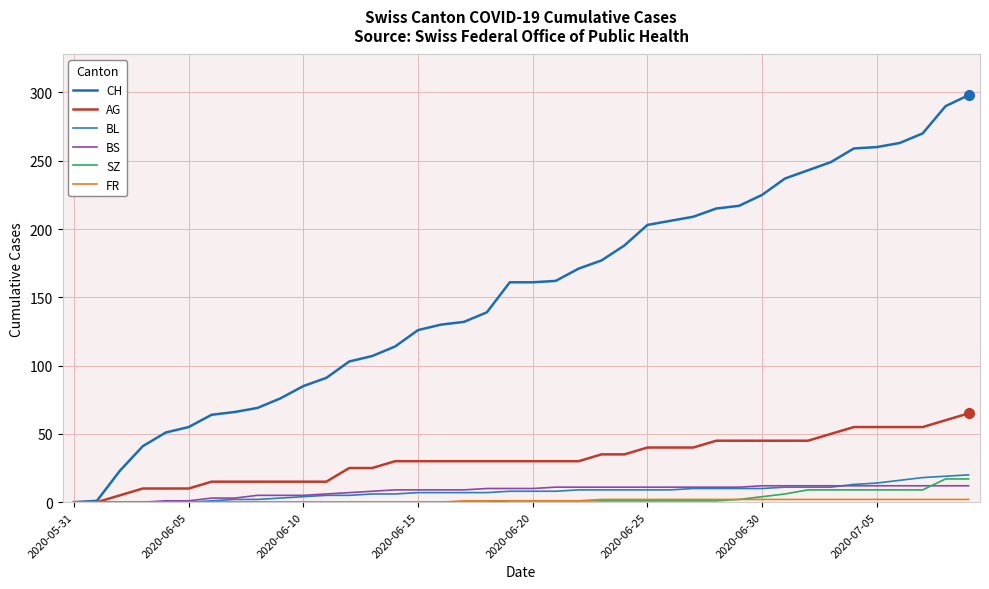

Reading right to left, extract all data points from this chart.

CH: 298	290	270	263	260	259	249	243	237	225	217	215	209	206	203	188	177	171	162	161	161	139	132	130	126	114	107	103	91	85	76	69	66	64	55	51	41	23	1	0
AG: 65	60	55	55	55	55	50	45	45	45	45	45	40	40	40	35	35	30	30	30	30	30	30	30	30	30	25	25	15	15	15	15	15	15	10	10	10	5	0	0
BL: 20	19	18	16	14	13	11	11	11	10	10	10	10	9	9	9	9	9	8	8	8	7	7	7	7	6	6	5	5	4	3	2	2	1	0	0	0	0	0	0
BS: 12	12	12	12	12	12	12	12	12	12	11	11	11	11	11	11	11	11	11	10	10	10	9	9	9	9	8	7	6	5	5	5	3	3	1	1	0	0	0	0
SZ: 17	17	9	9	9	9	9	9	6	4	2	1	1	1	1	1	1	1	1	1	1	0	0	0	0	0	0	0	0	0	0	0	0	0	0	0	0	0	0	0
FR: 2	2	2	2	2	2	2	2	2	2	2	2	2	2	2	2	2	1	1	1	1	1	1	0	0	0	0	0	0	0	0	0	0	0	0	0	0	0	0	0